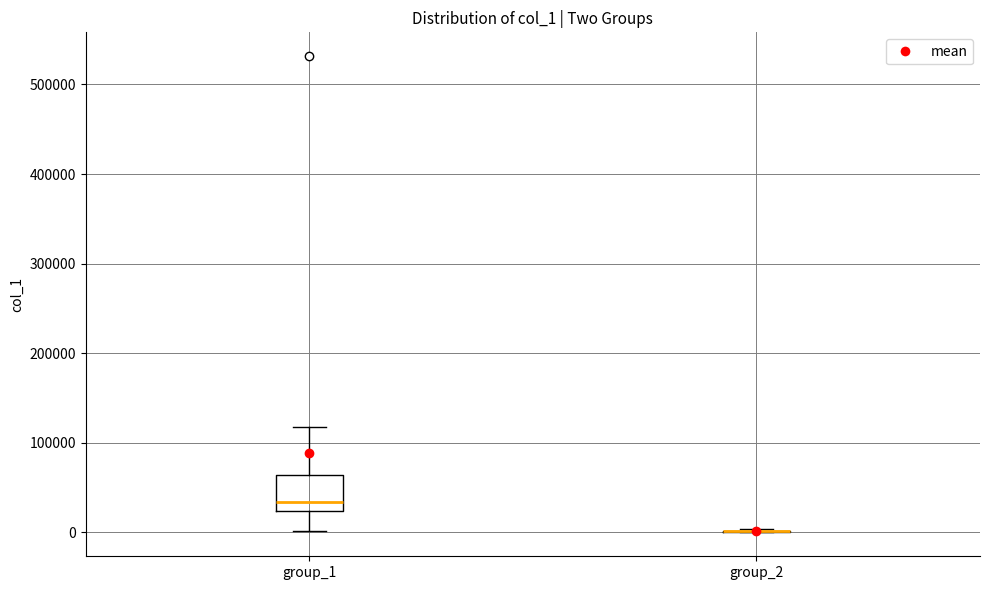

Reading left to right, read every box against the y-axis: the position of its median line, the range the box covers, and the ends of its whiskers. The values are not printed on the chart, so give them approximately, as read against the axis.

group_1: median 30000, box 20000 to 60000, whiskers 0 to 120000
group_2: box collapsed to a line at 0, whiskers 0 to 0